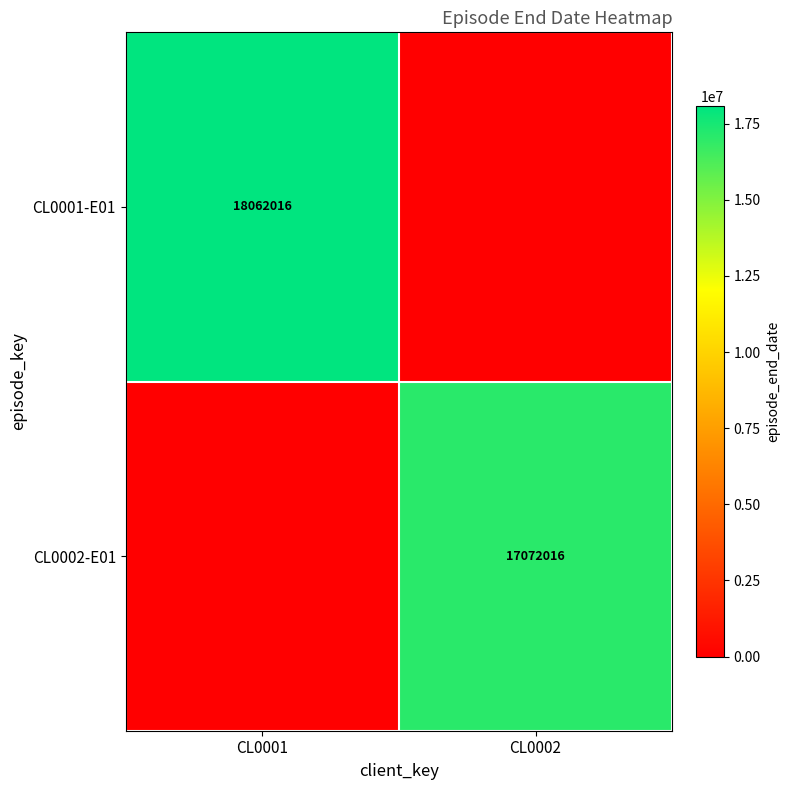

What is the greatest value displayed?

18062016